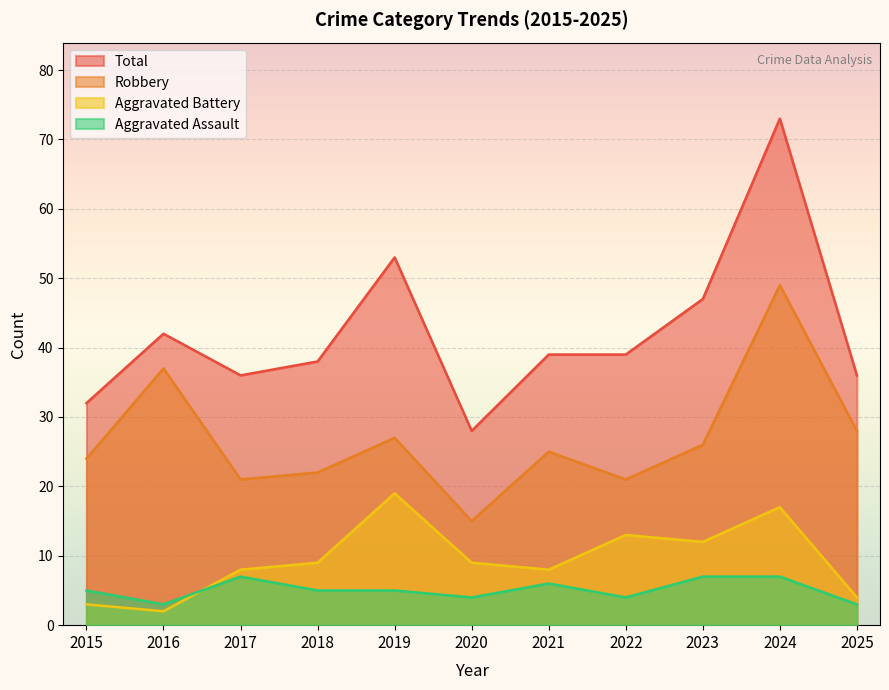

What value does the Robbery series have at 2019?

27